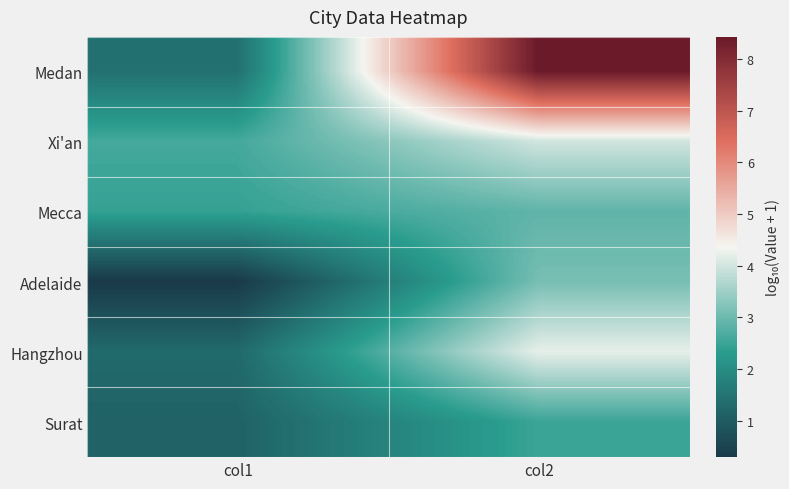

Reading left to right, what are all the values shown in this chart?

Medan: col1=1.4	col2=8.4
Xi'an: col1=2.6	col2=4.0
Mecca: col1=2.4	col2=2.9
Adelaide: col1=0.3	col2=3.1
Hangzhou: col1=1.3	col2=4.2
Surat: col1=1.1	col2=2.5